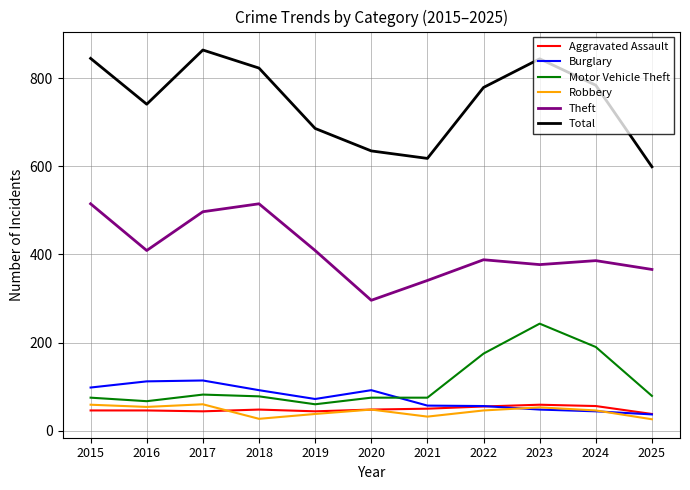

How many lines are shown in the chart?

6